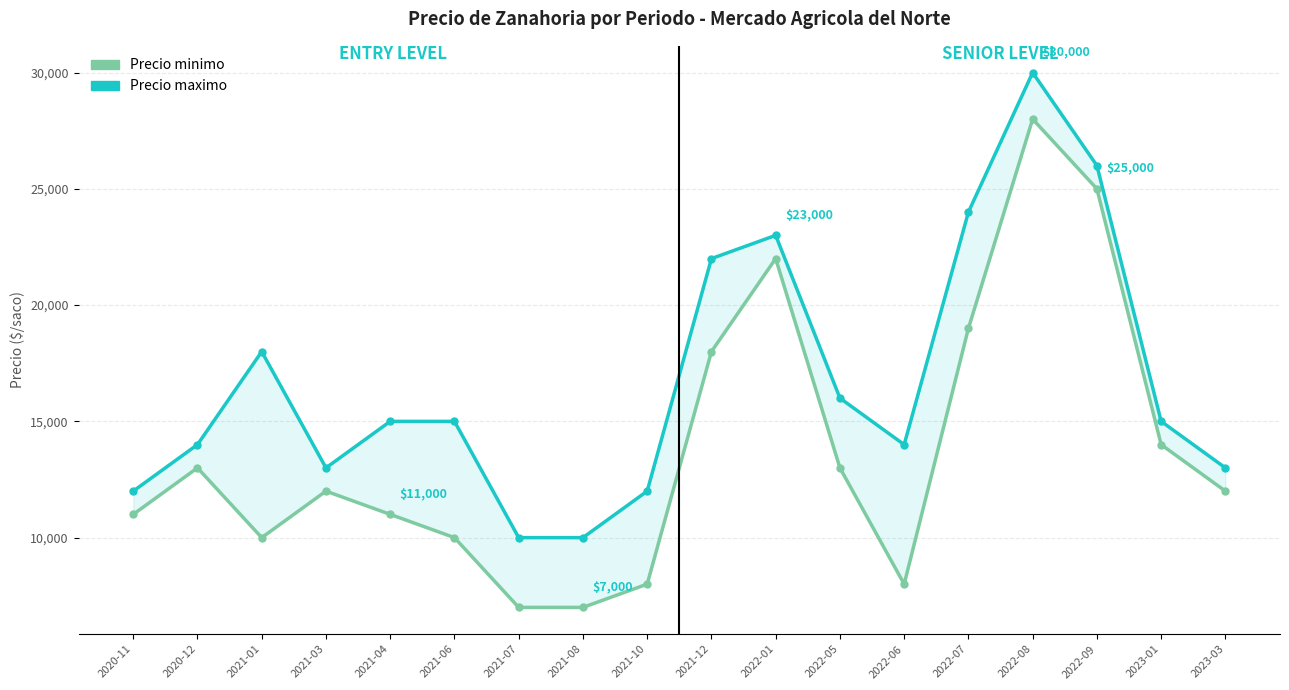

What is the average value of the Precio maximo series?

16778